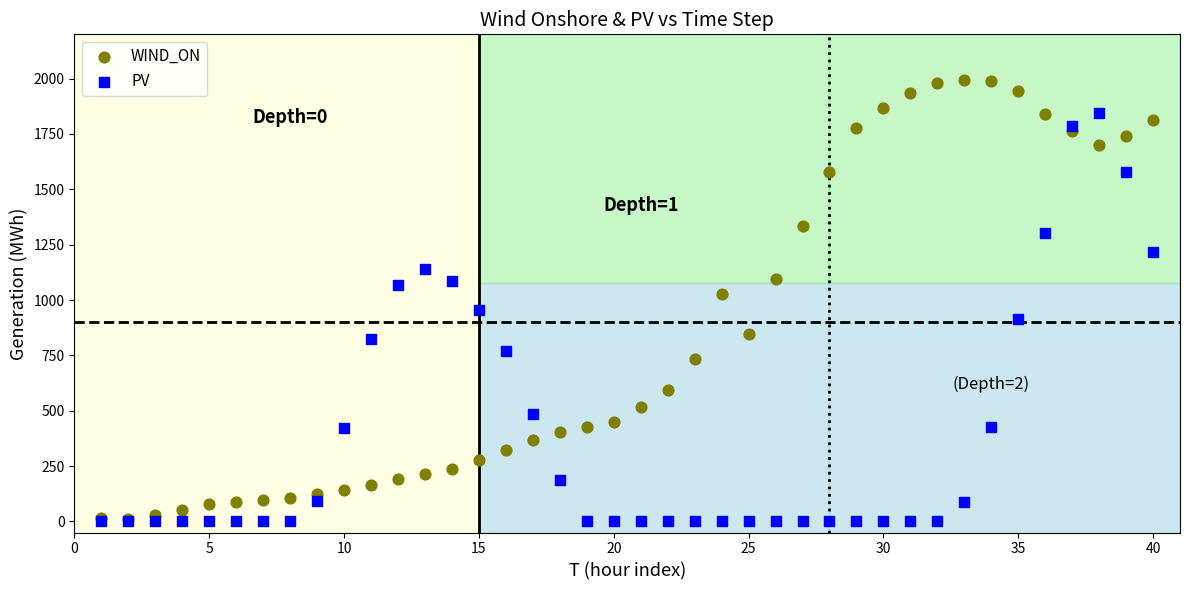

What are all the series names shown in the legend?

WIND_ON, PV